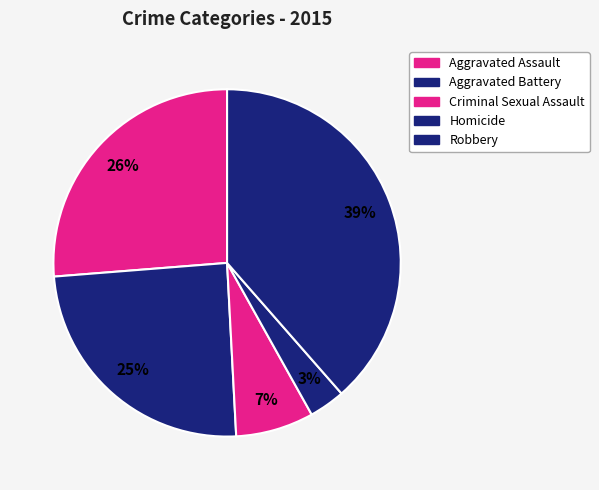

What percentage is the Criminal Sexual Assault slice, to the nearest percent?

7%